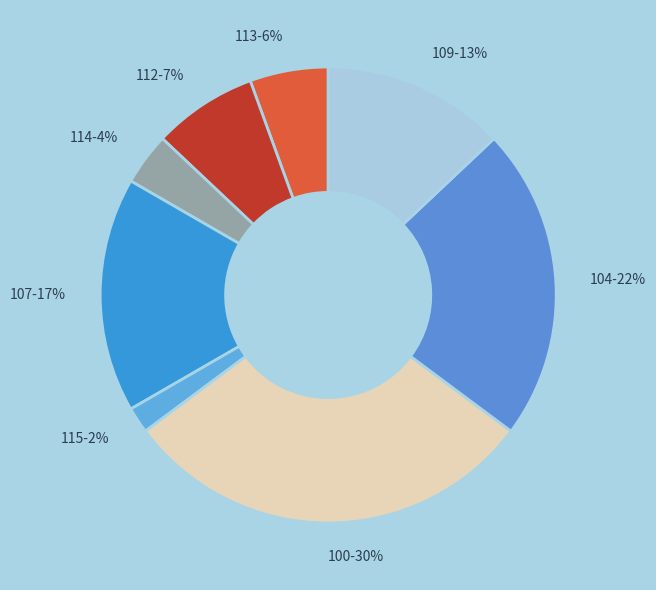

Rank the categories by value from lowest to highest.

115, 114, 113, 112, 109, 107, 104, 100